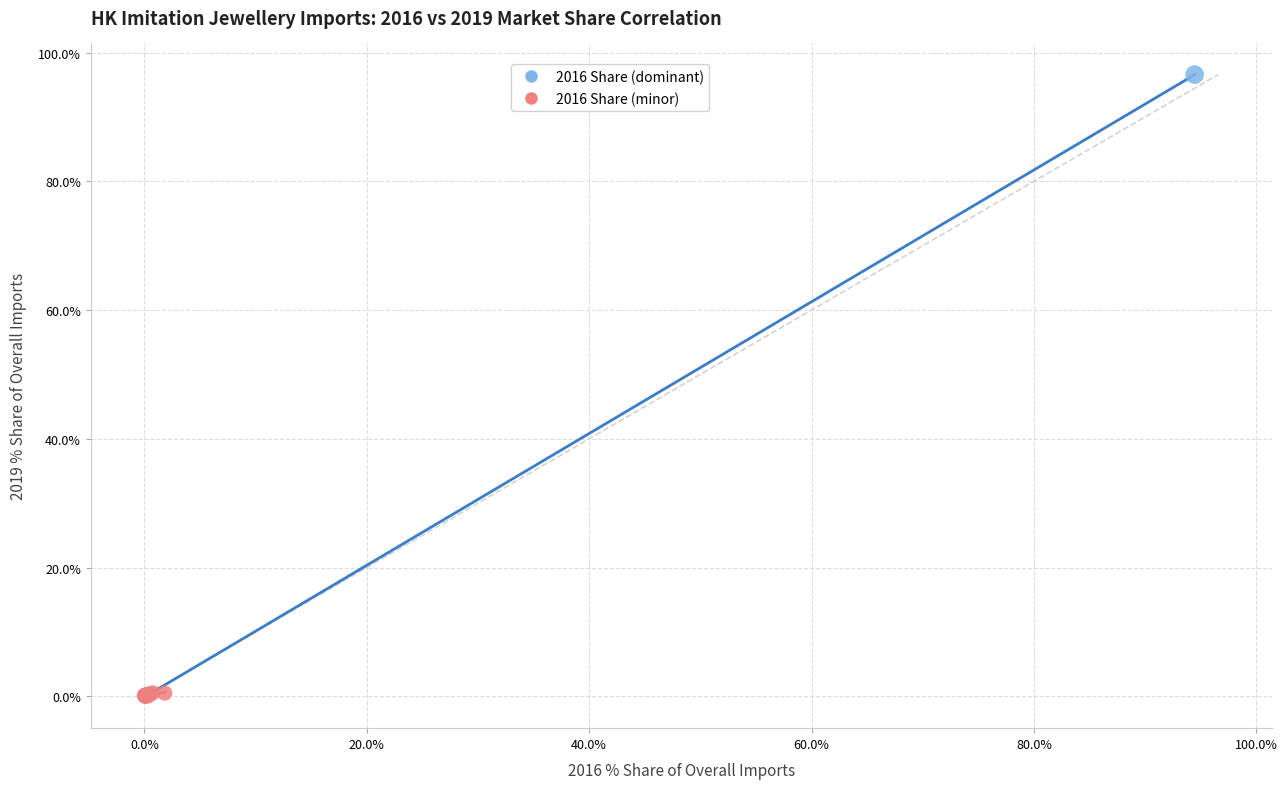

What are all the series names shown in the legend?

2016 Share (dominant), 2016 Share (minor)